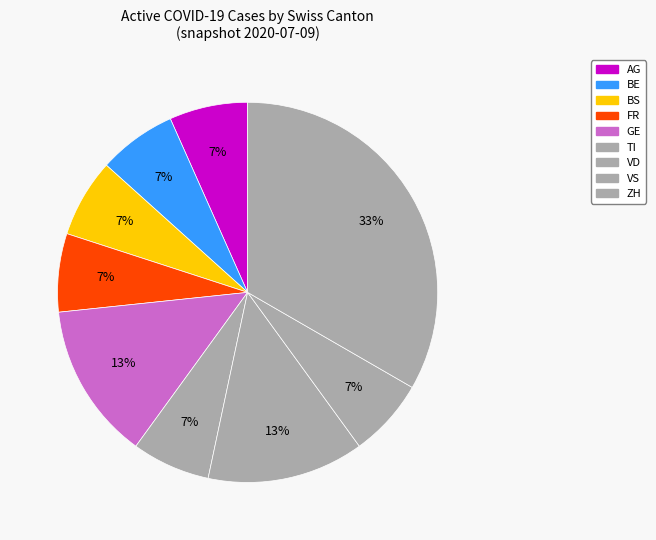

Count the number of slices in the pie.

9